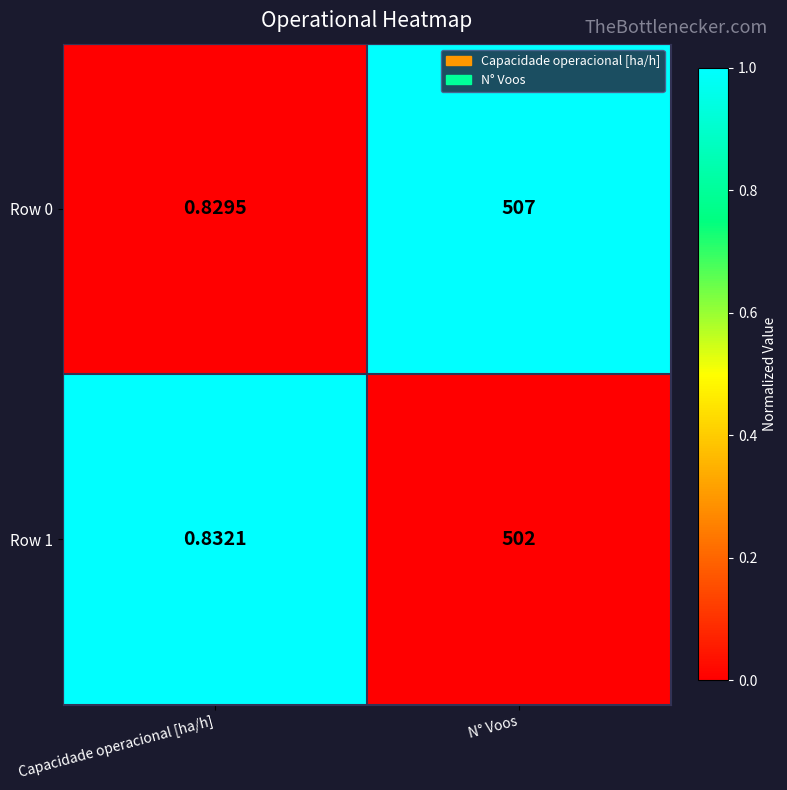

Where is Row 0 nearest to the value 253?

Capacidade operacional [ha/h]